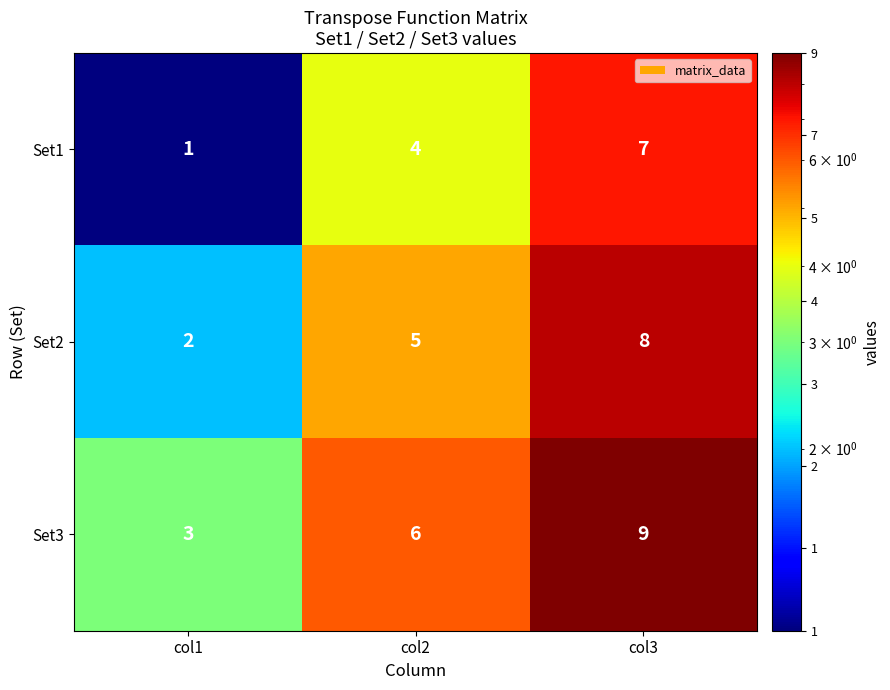

What is the sum of the Set1 values at col3 and col2?

11